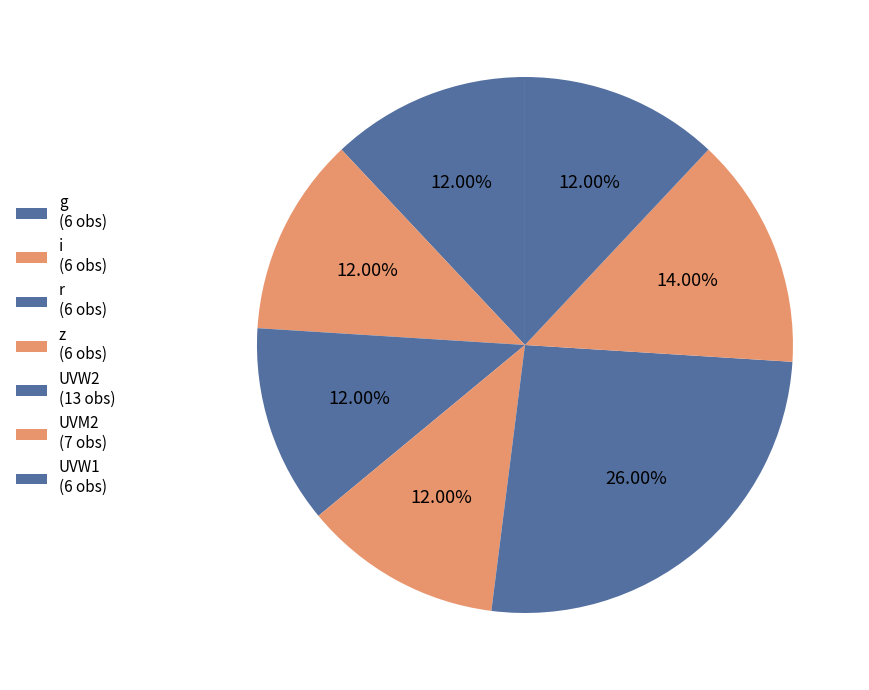

Rank the categories by value from lowest to highest.

g, i, r, z, UVW1, UVM2, UVW2